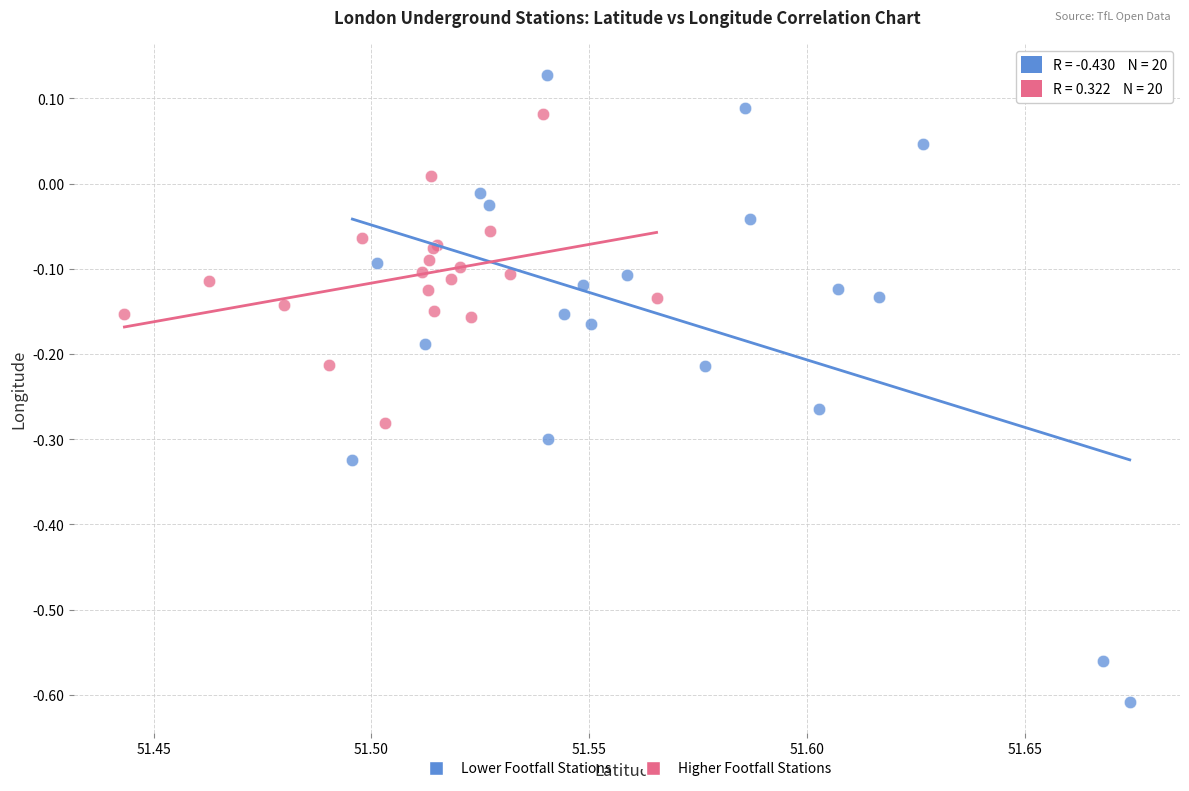

What are all the series names shown in the legend?

Lower Footfall Stations, Higher Footfall Stations